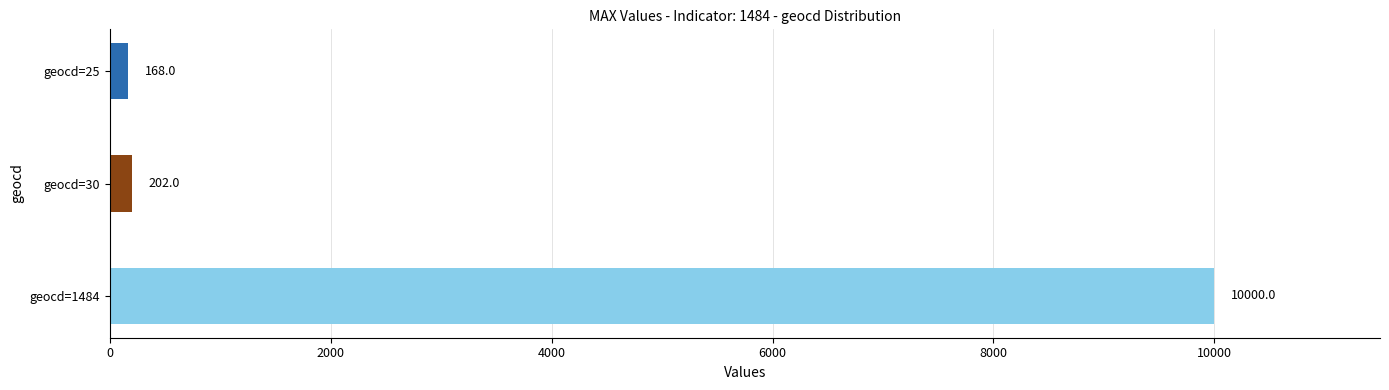

What is the greatest value displayed?

10000